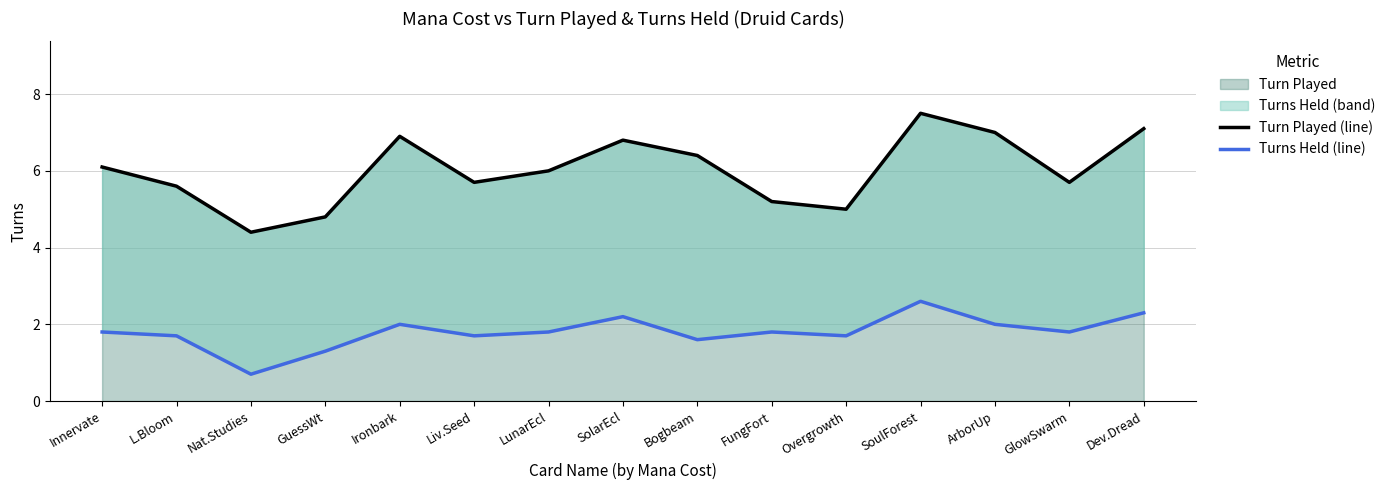

True or false: Turns Held (line) and Turn Played (line) intersect in this chart.

False